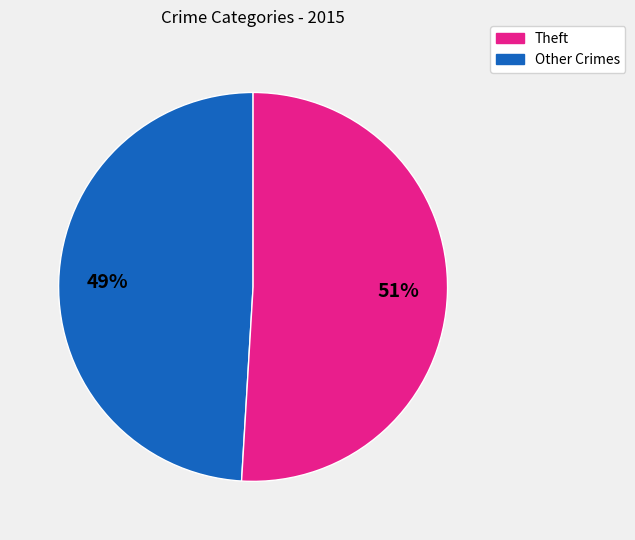

Count the number of slices in the pie.

2